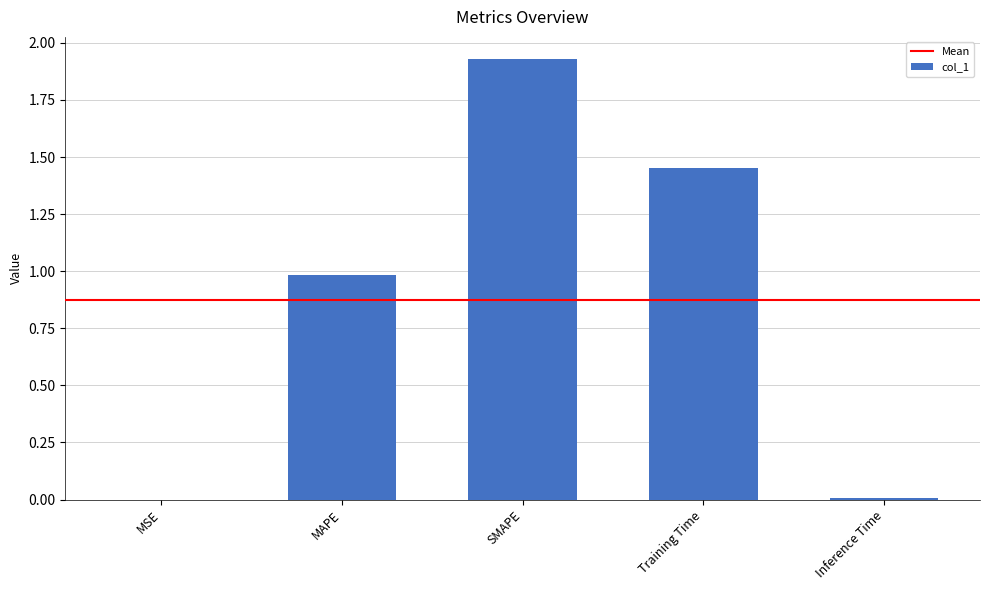

What value does the data have at MAPE?

1.0